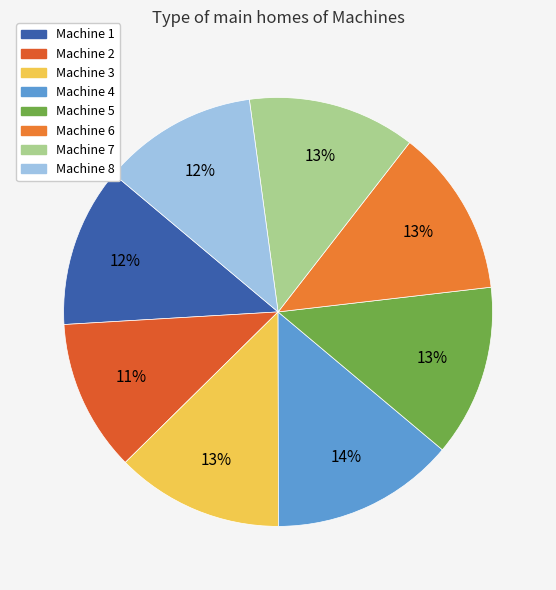

True or false: Machine 8 accounts for 12% of the total.

True